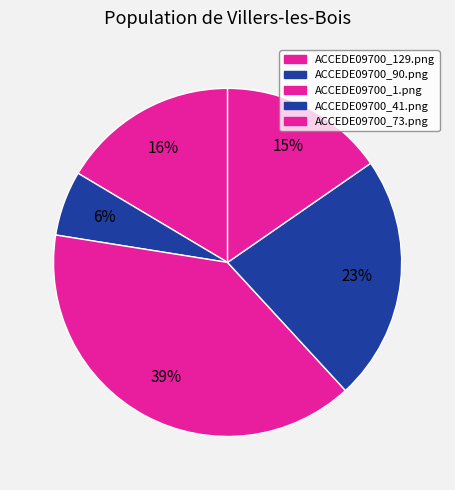

What percentage is the ACCEDE09700_1.png slice, to the nearest percent?

39%